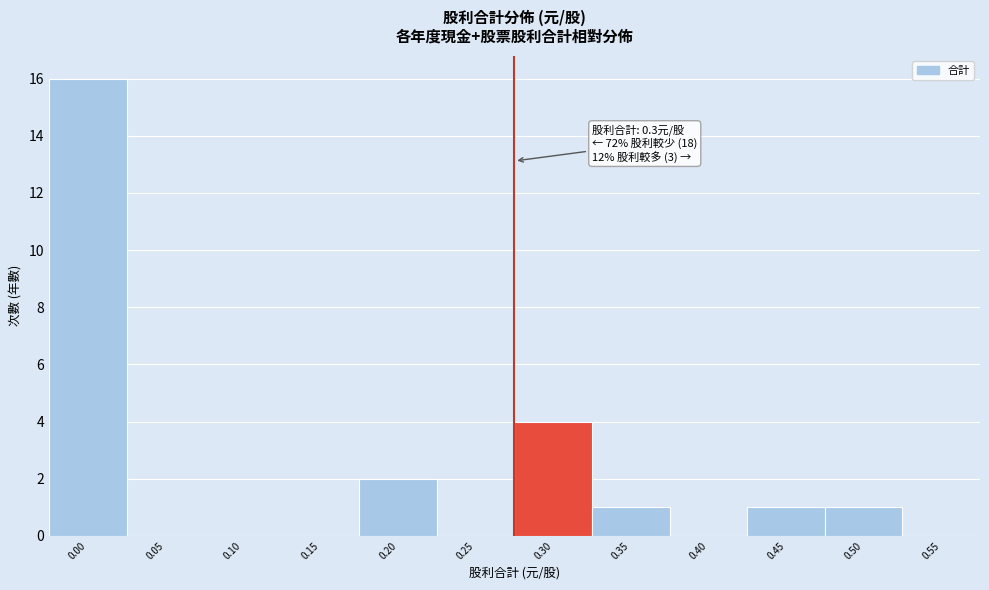

Reading left to right, extract all data points from this chart.

0.00=16	0.05=0	0.10=0	0.15=0	0.20=2	0.25=0	0.30=4	0.35=1	0.40=0	0.45=1	0.50=1	0.55=0